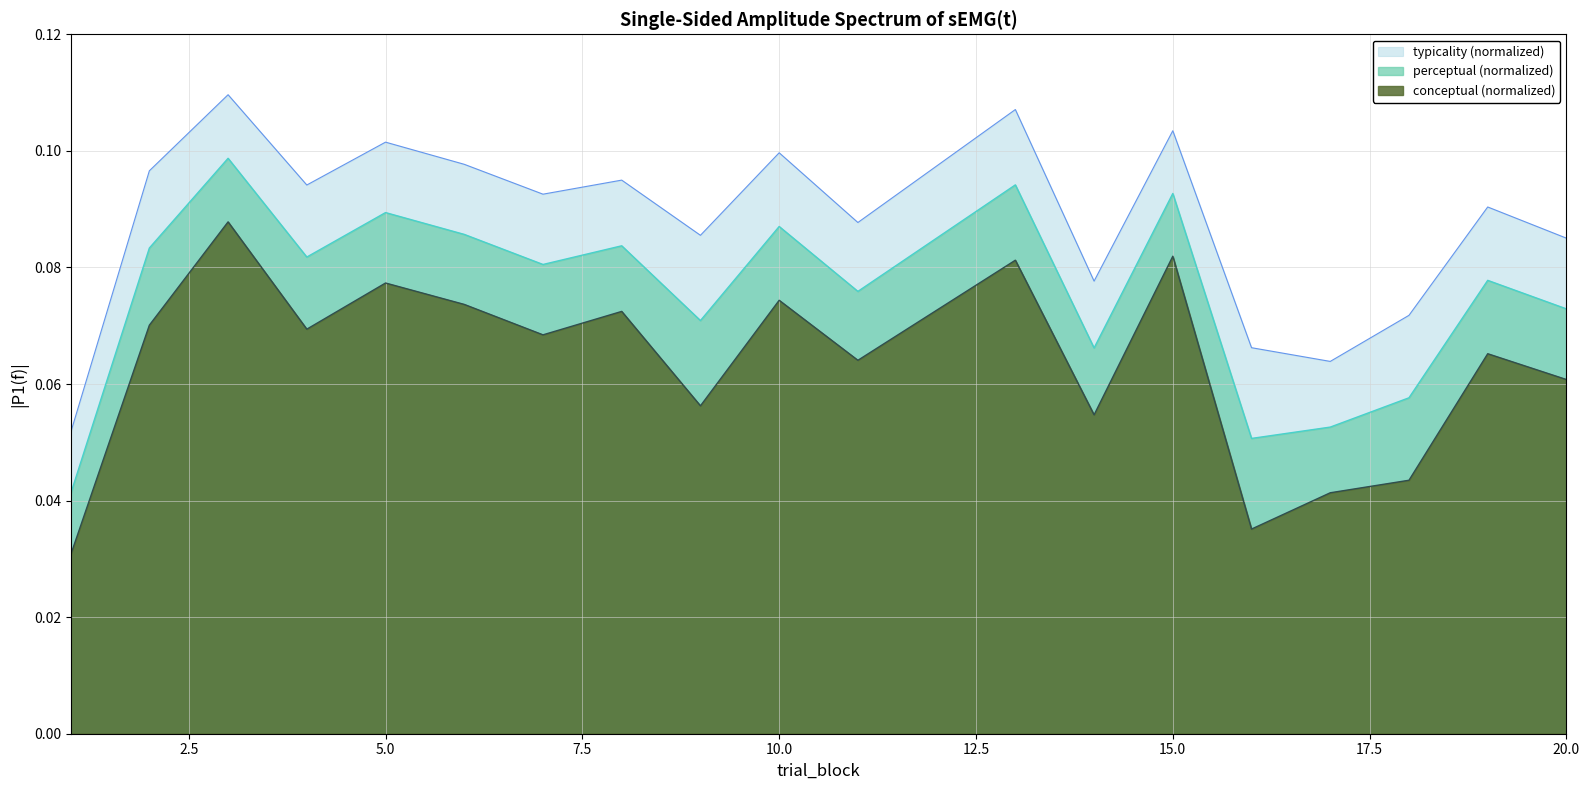

The typicality series shows 0.1 at 1. True or false?

True